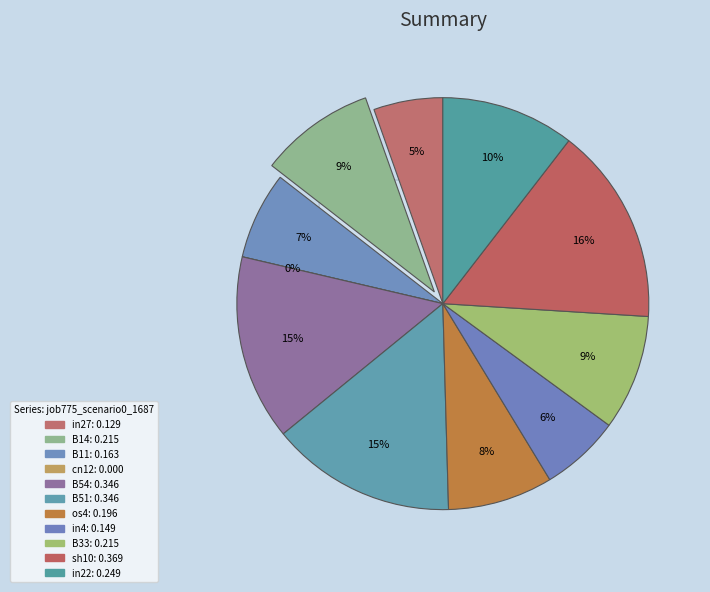

What portion of the pie excludes in27?

94.6%